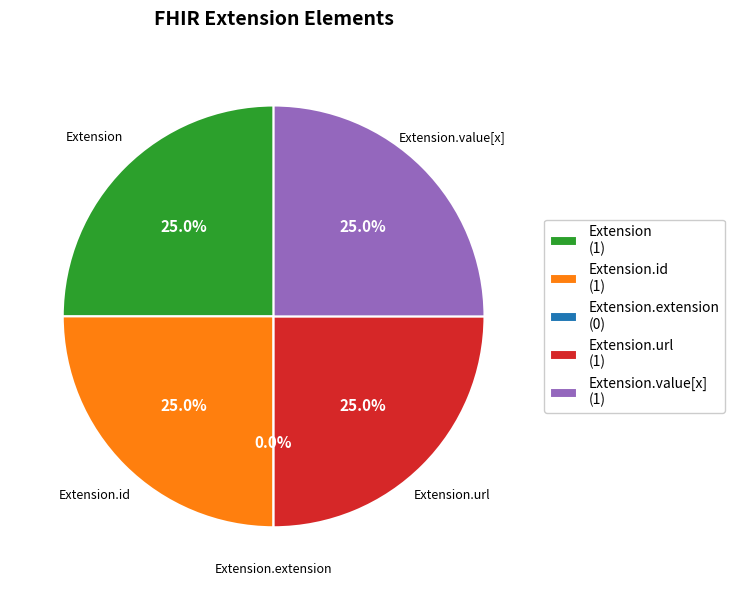

Count the number of slices in the pie.

5